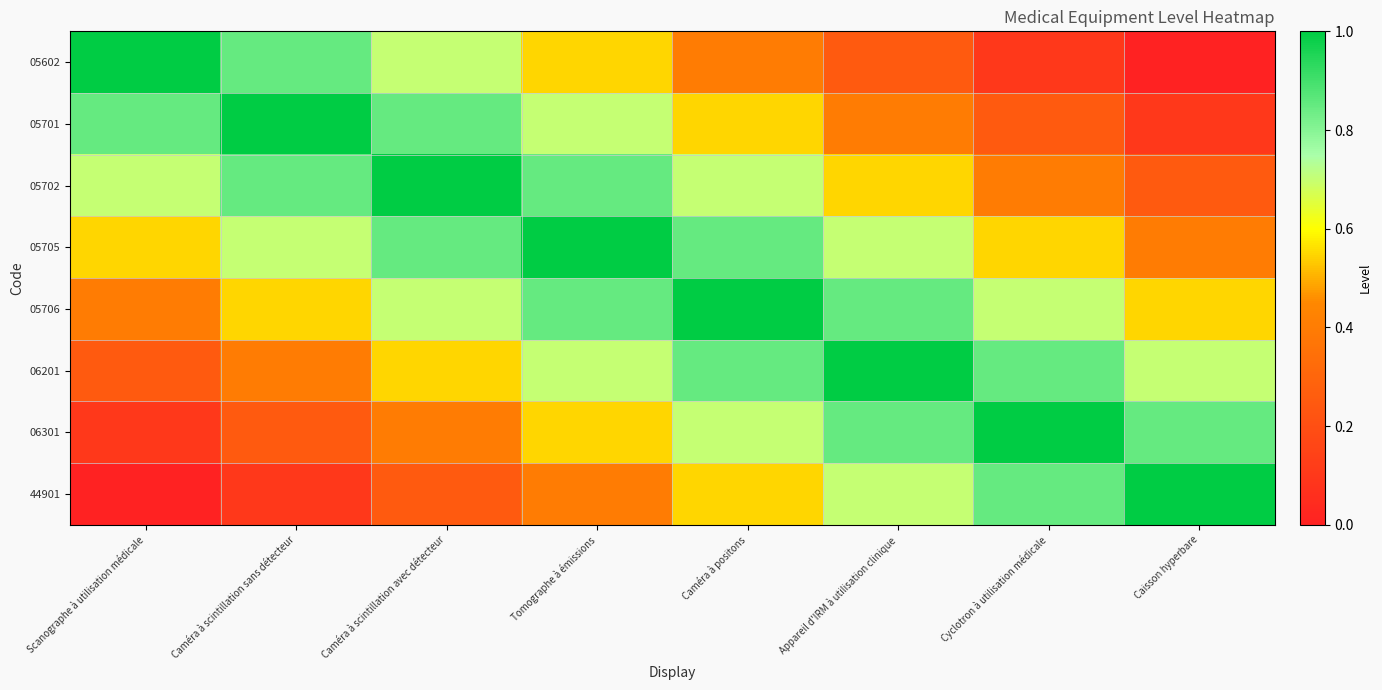

Rank the series at Scanographe à utilisation médicale from lowest to highest value.

44901, 06301, 06201, 05706, 05705, 05702, 05701, 05602